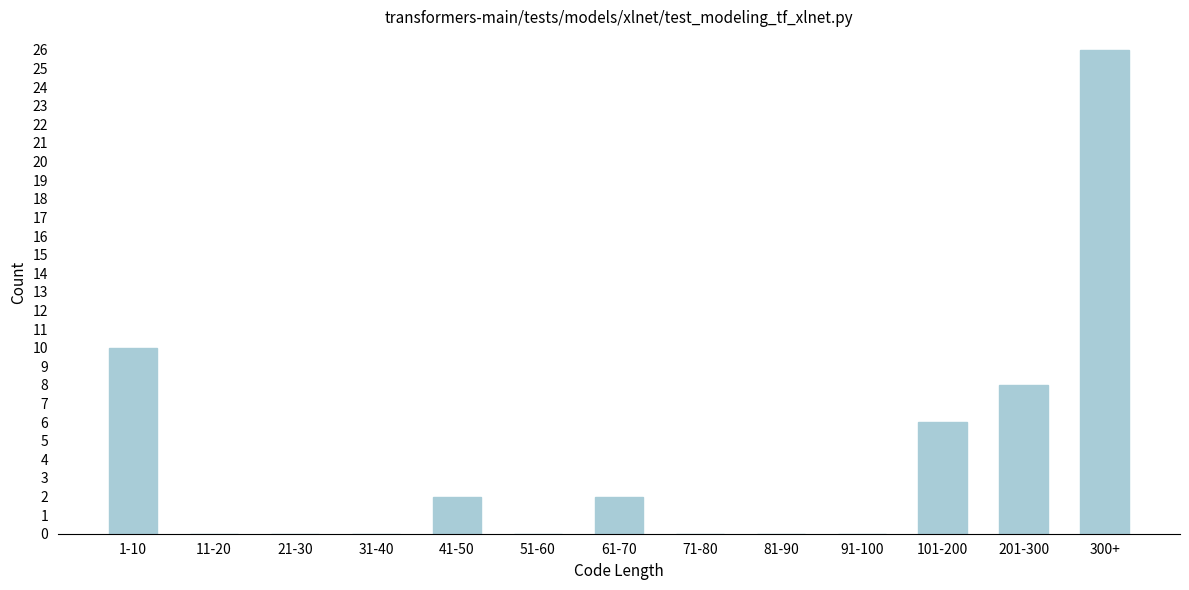

Reading right to left, what are all the values shown in this chart?

300+=26	201-300=8	101-200=6	91-100=0	81-90=0	71-80=0	61-70=2	51-60=0	41-50=2	31-40=0	21-30=0	11-20=0	1-10=10